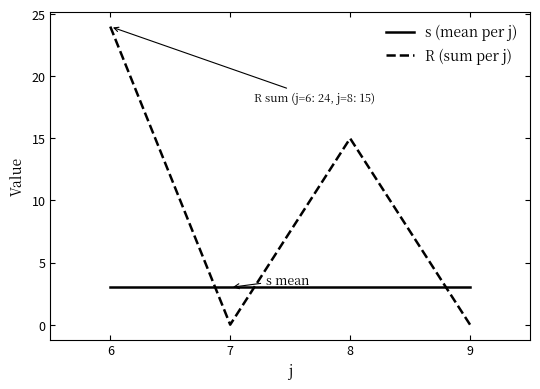

How many interior local valleys does the R (sum per j) series have?

1